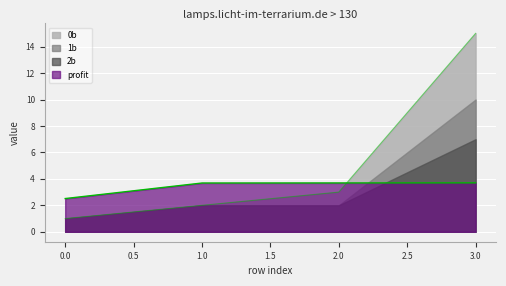

Which series changed the most between 1.0 and 2.0?

0b